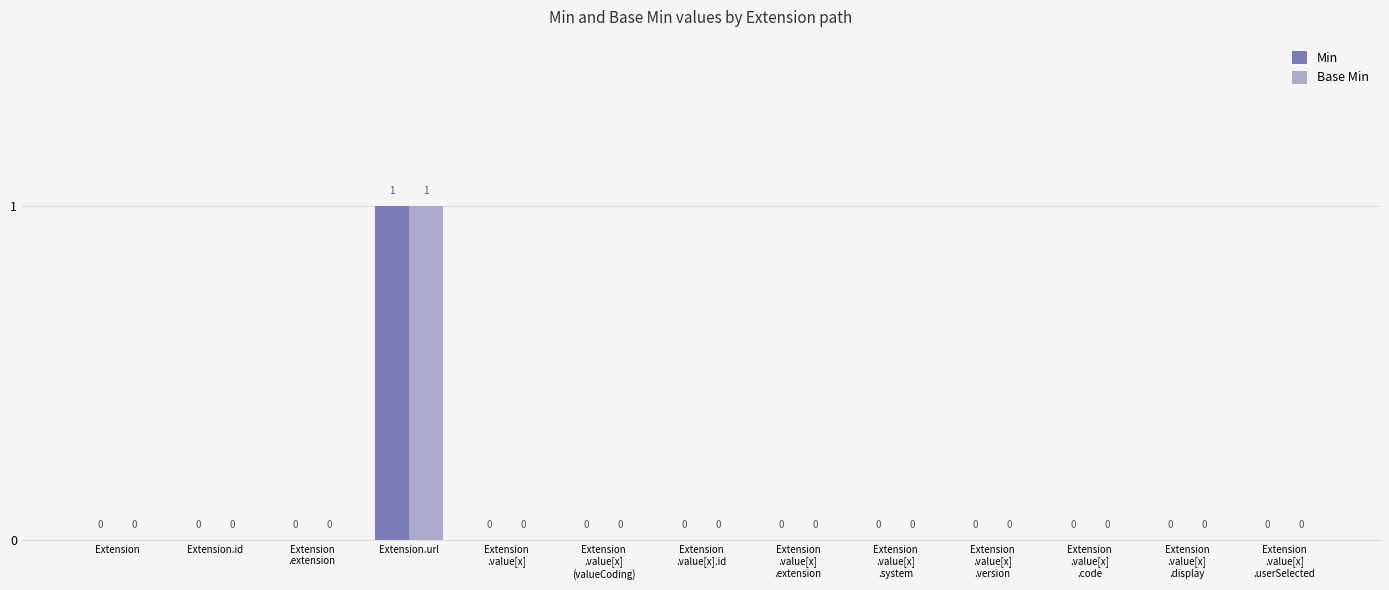

The Base Min series shows 0 at Extension
.value[x]
.display. True or false?

True